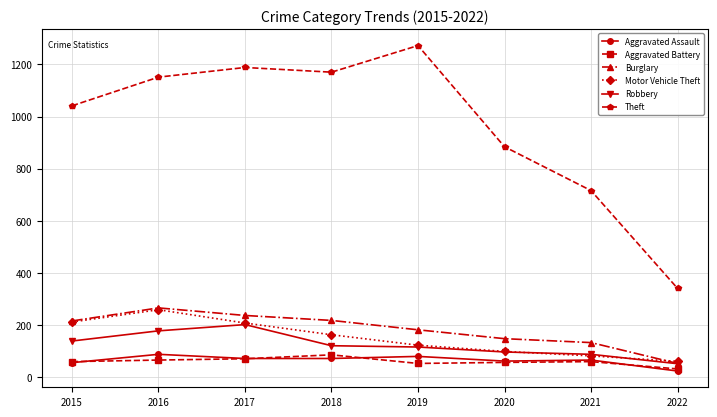

Which series has the largest range (max minus min)?

Theft